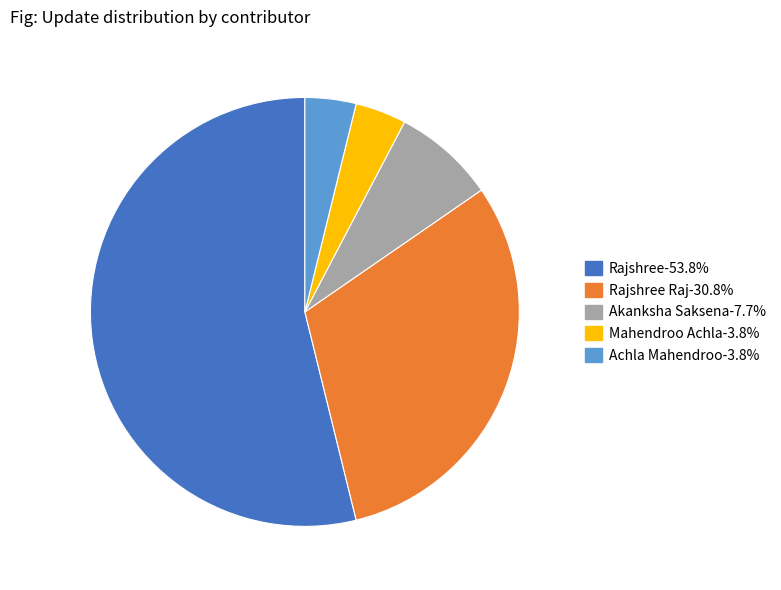

Does any single category account for the majority?

Yes